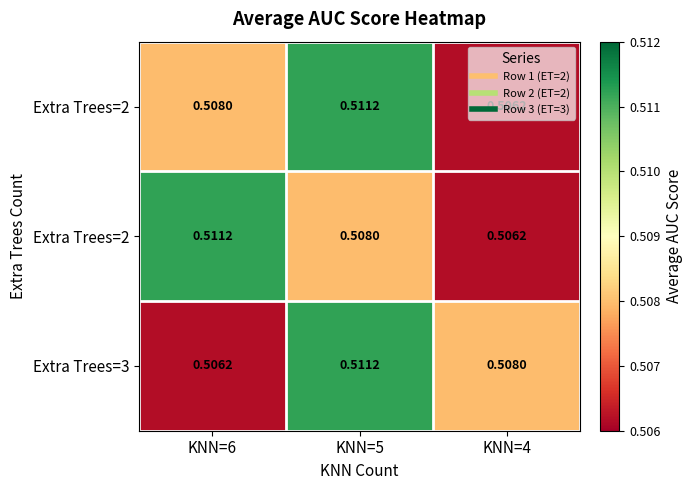

At how many categories does at least one series exceed 0?

3